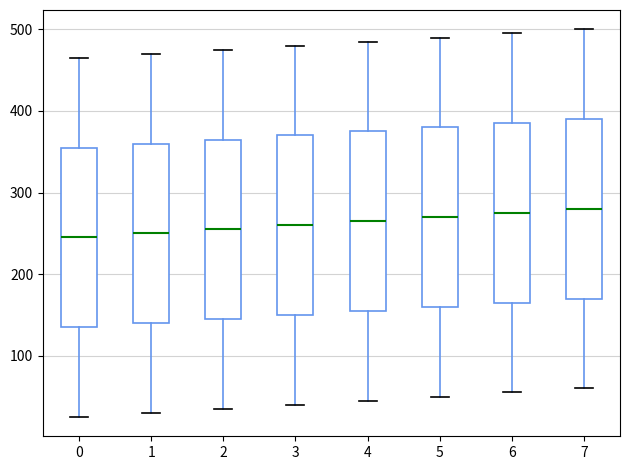

Reading left to right, read every box against the y-axis: the position of its median line, the range the box covers, and the ends of its whiskers. The values are not printed on the chart, so give them approximately, as read against the axis.

0: median 250, box 140 to 360, whiskers 30 to 470
1: median 250, box 140 to 360, whiskers 30 to 470
2: median 260, box 150 to 370, whiskers 40 to 480
3: median 260, box 150 to 370, whiskers 40 to 480
4: median 270, box 160 to 380, whiskers 50 to 490
5: median 270, box 160 to 380, whiskers 50 to 490
6: median 280, box 170 to 390, whiskers 60 to 500
7: median 280, box 170 to 390, whiskers 60 to 500